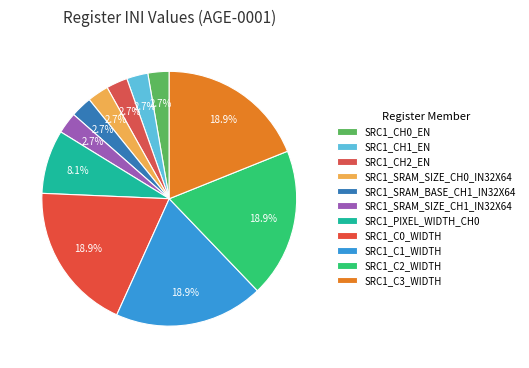

Count the number of slices in the pie.

11